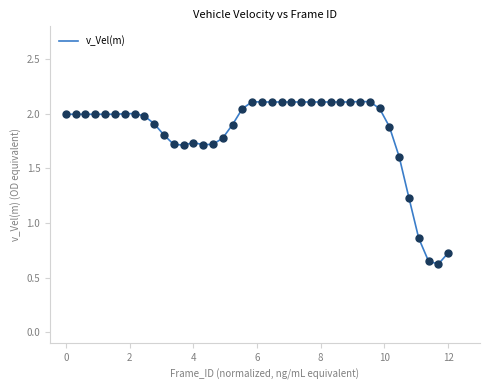

What is the greatest value displayed?

2.1